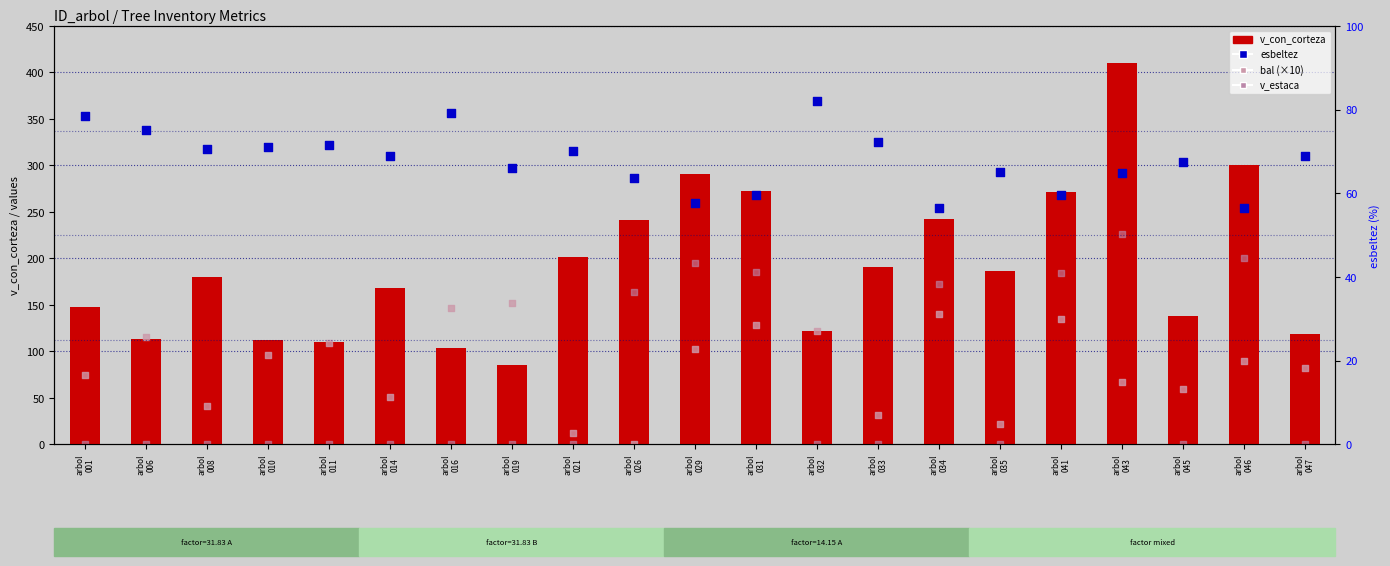

Which series reaches the maximum Y coordinate?

v_con_corteza